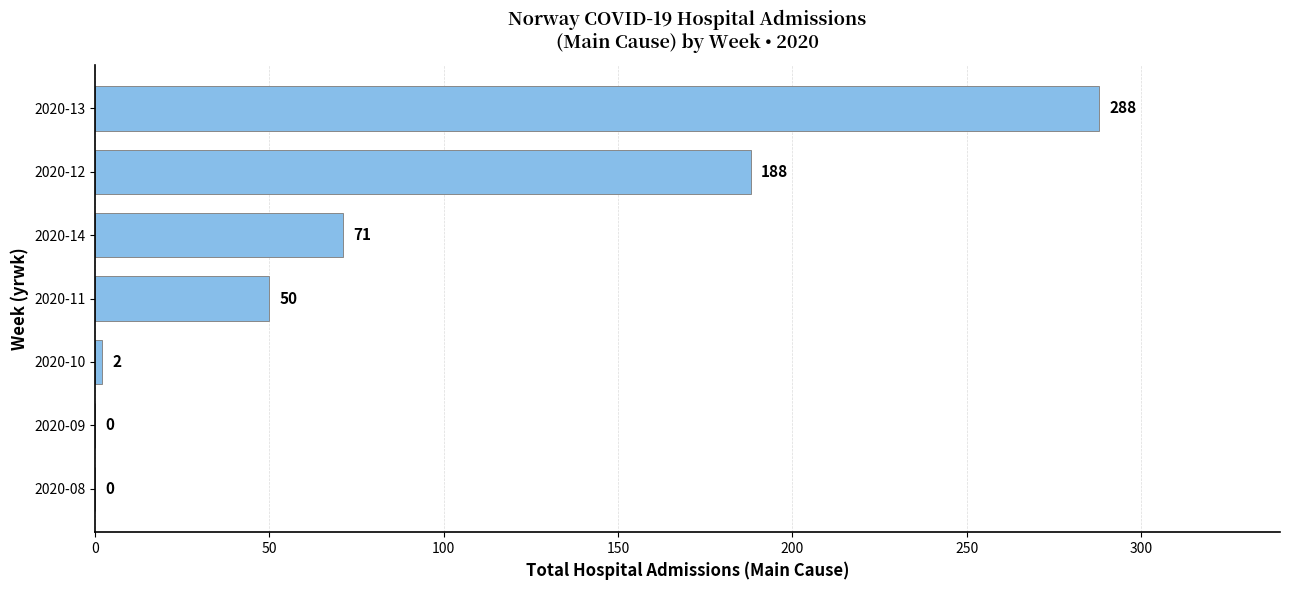

Is it true that the value at 2020-12 is 114?

False